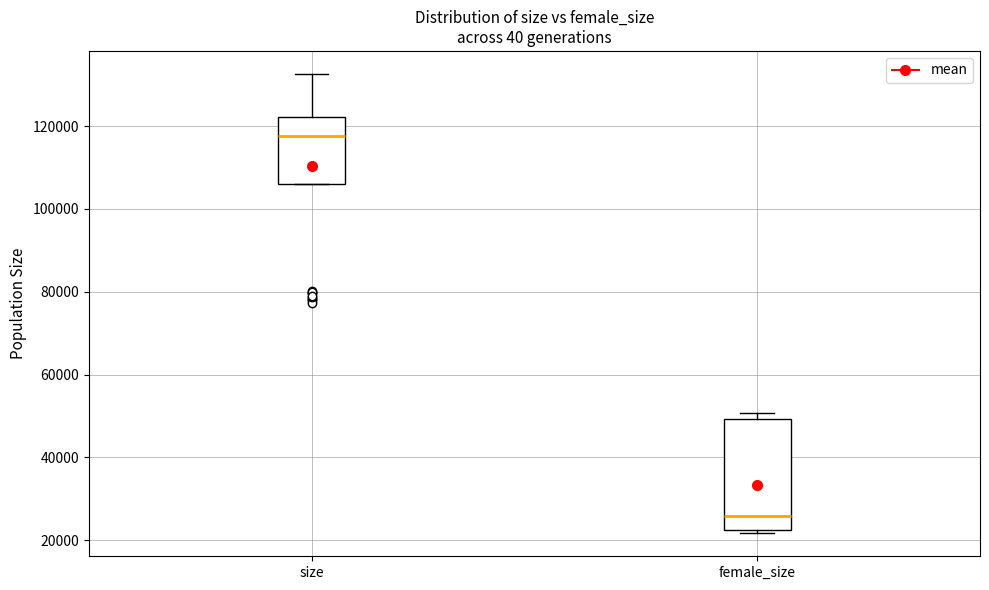

Which box is the tallest, from its lower edge to its upper edge?

female_size